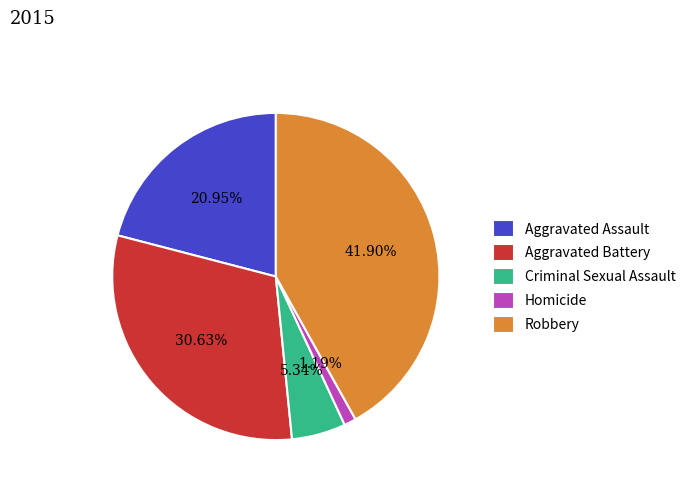

To the nearest percent, what portion does Homicide represent?

1%